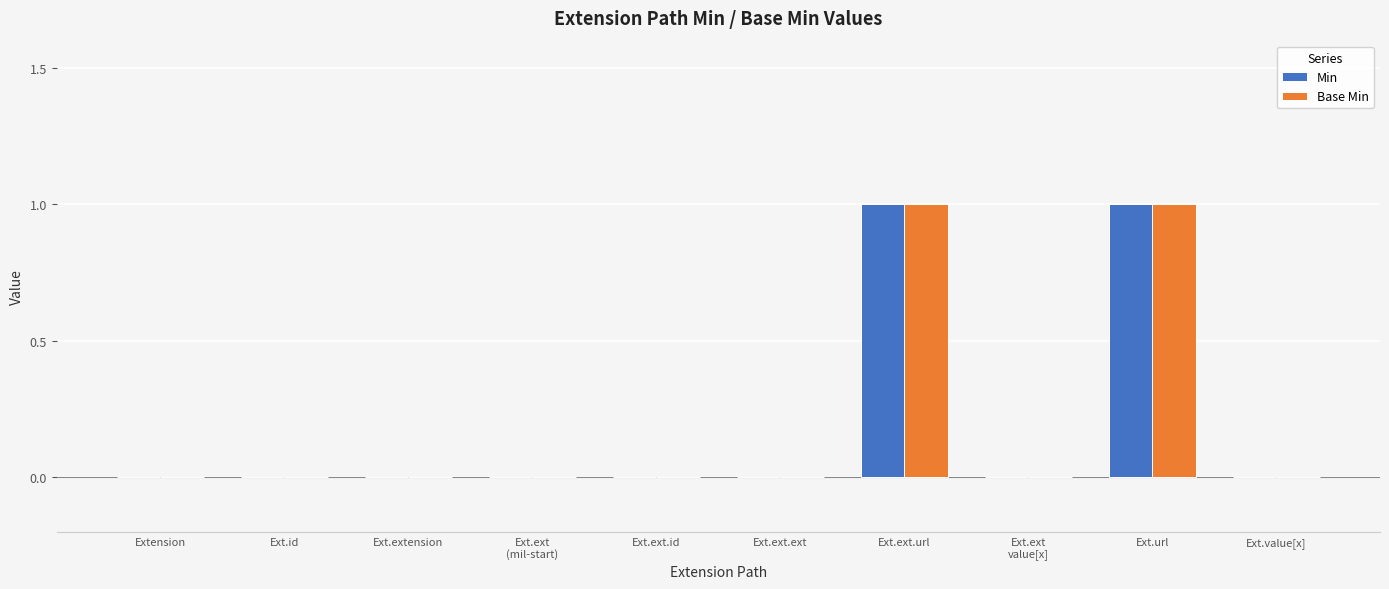

Count the Base Min values in the range 0 to 1.

10